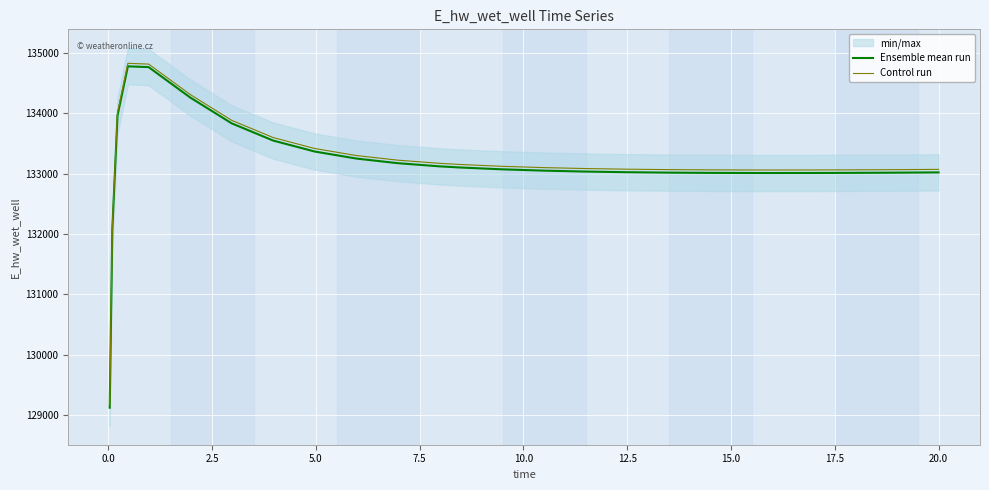

Reading left to right, transcribe all the data shown in this chart.

Ensemble mean run: 129124.6	132072.4	133958.9	134774.2	134761.3	134258.9	133830.9	133545.7	133364.5	133248.3	133171.7	133119.4	133100.2	133070.2	133048.6	133033.1	133022.4	133015.2	133011.0	133009.0	133008.7	133009.4	133011.4	133014.7	133018.9	133019.0
Control run: 129174.6	132122.4	134008.9	134824.2	134811.3	134308.9	133880.9	133595.7	133414.5	133298.3	133221.7	133169.4	133150.2	133120.2	133098.6	133083.1	133072.4	133065.2	133061.0	133059.0	133058.7	133059.4	133061.4	133064.7	133068.9	133069.0